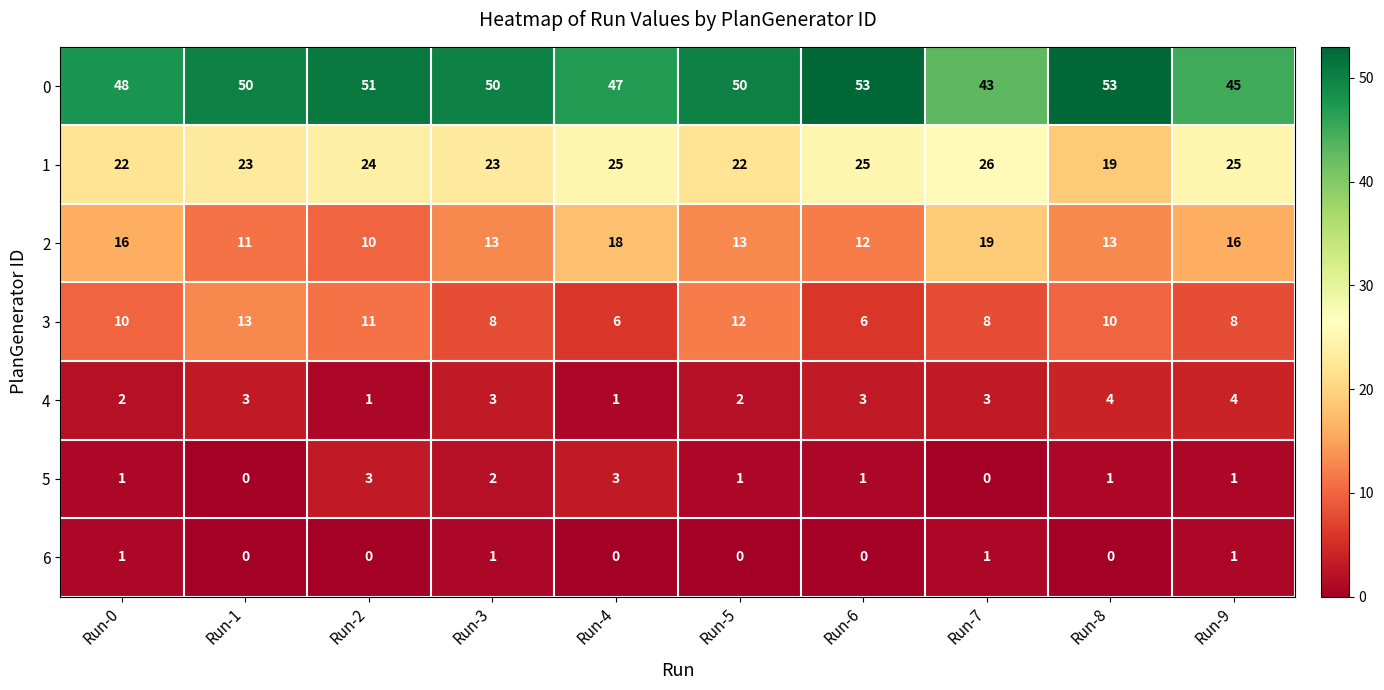

Read the 0 value at Run-5.

50